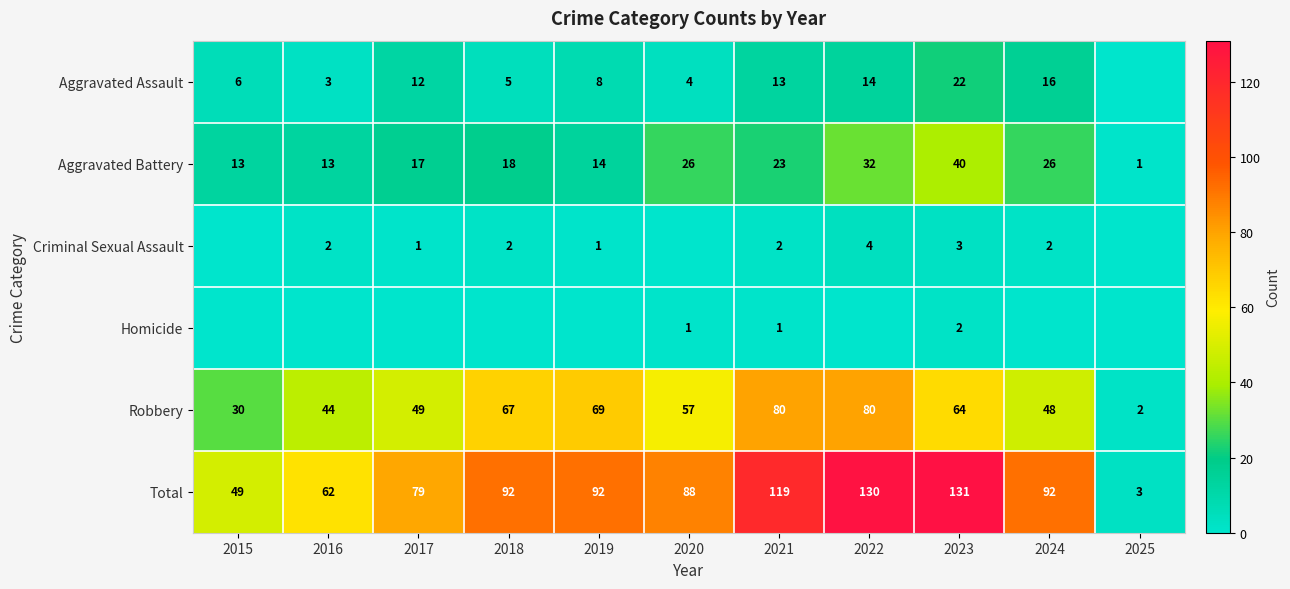

At 2021, list the series in order from smallest to largest.

Homicide, Criminal Sexual Assault, Aggravated Assault, Aggravated Battery, Robbery, Total